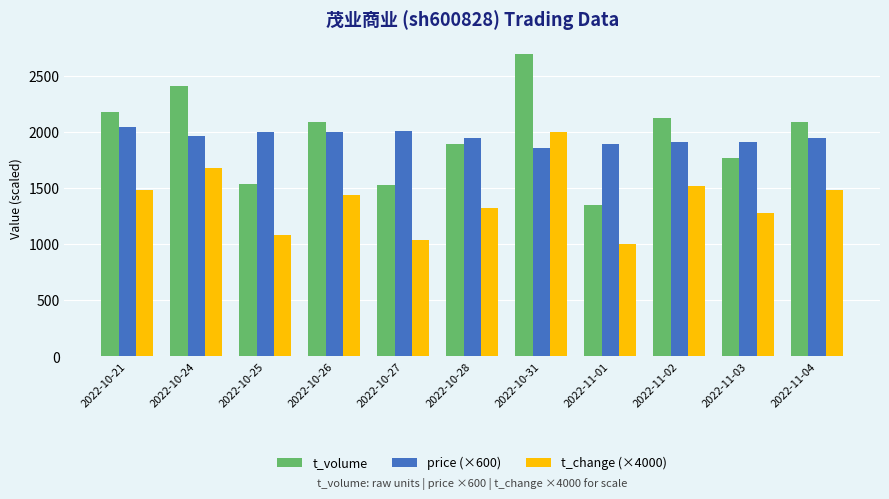

Is the value of t_change (×4000) at 2022-11-01 greater than the value of price (×600) at 2022-10-26?

No